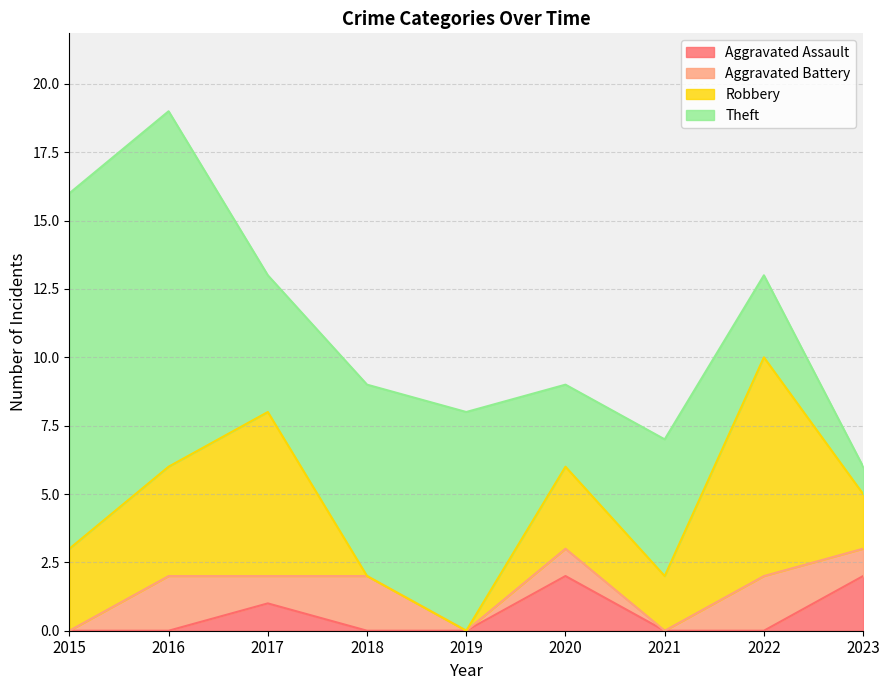

The value of Robbery at 2023 is 1. True or false?

False